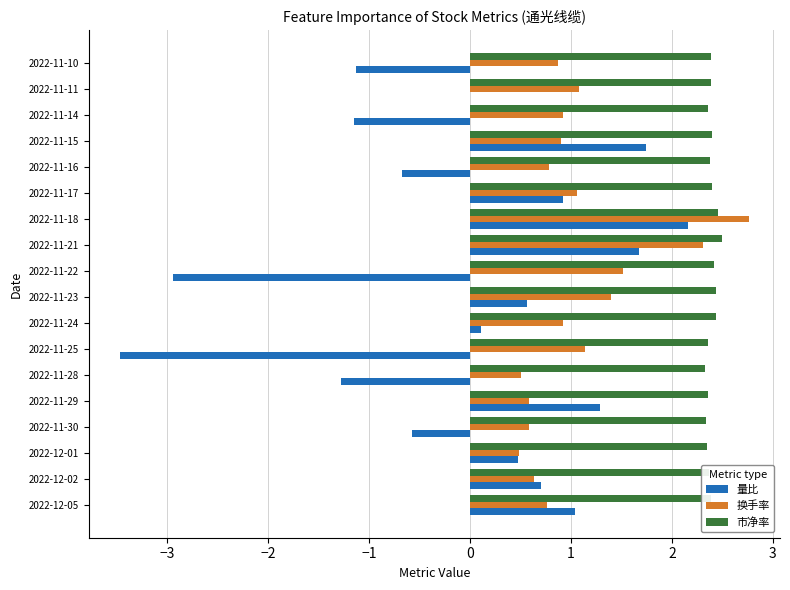

Which series has the largest total across all categories?

市净率